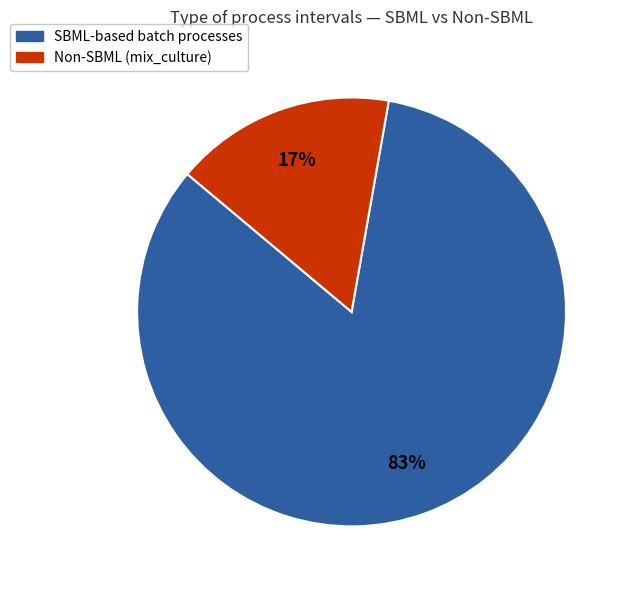

Is there any slice that represents more than half of the pie?

Yes